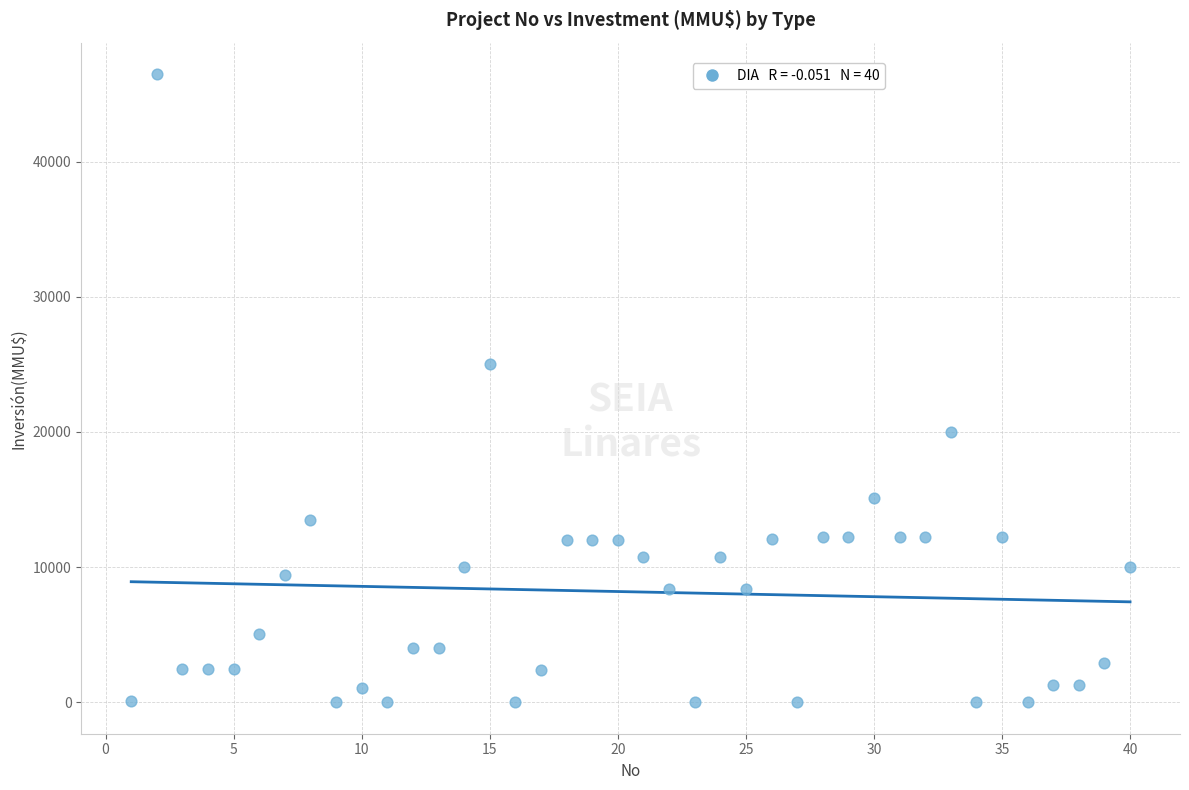

What Y value in the scatter plot is closest to 23235?

25000